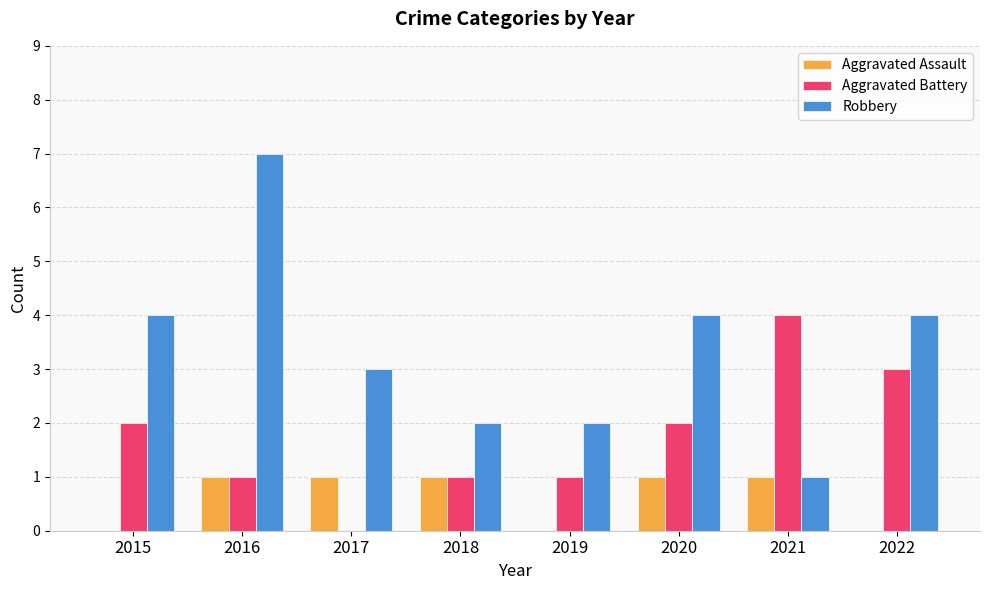

What is the highest value of the Aggravated Assault series?

1